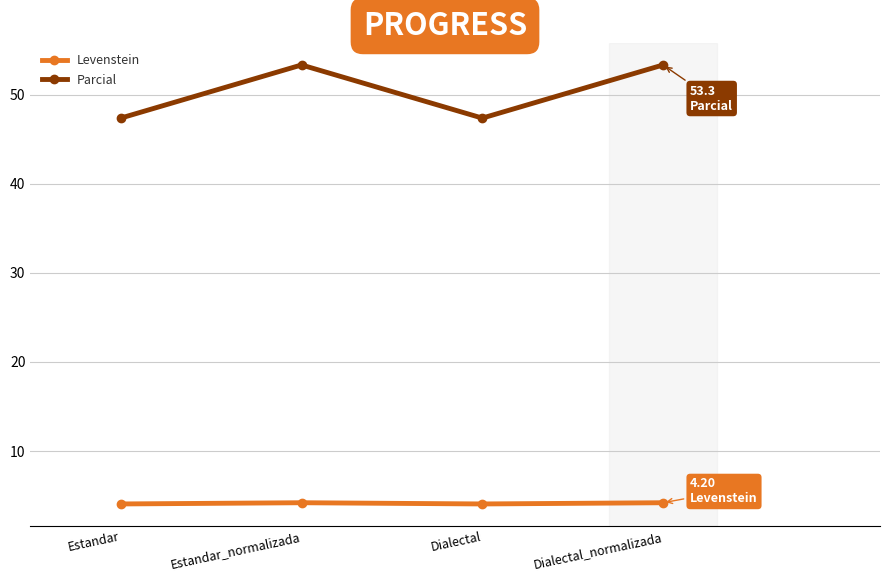

List the series in order of their peak value, highest first.

Parcial, Levenstein